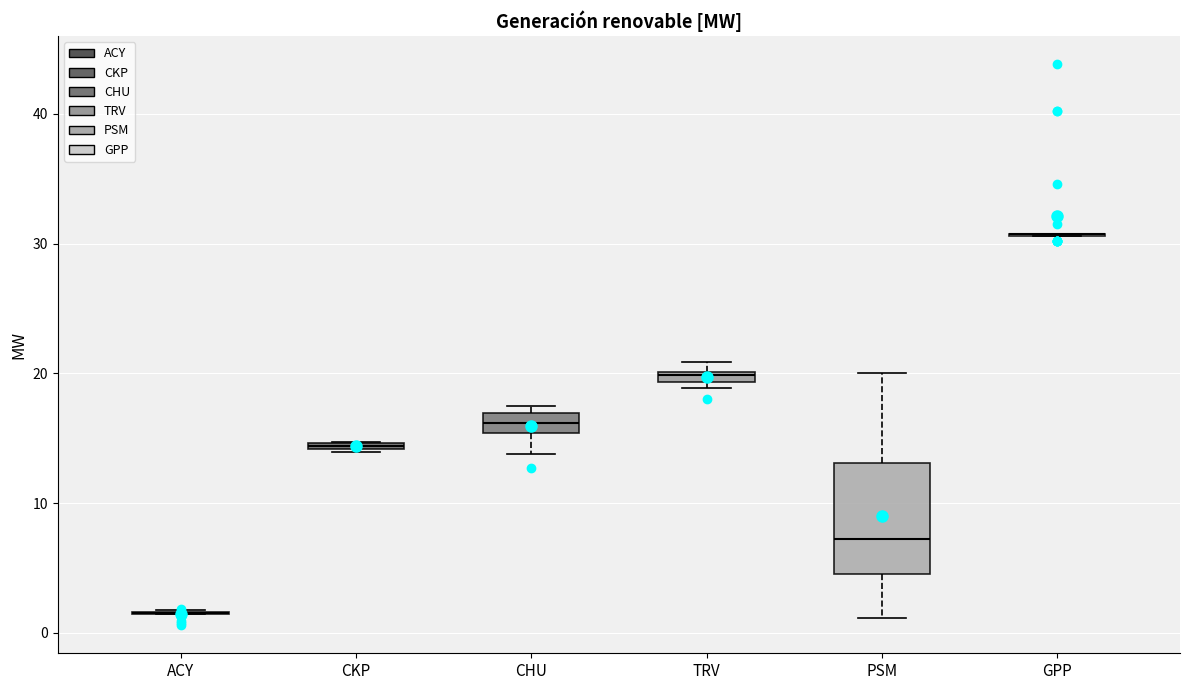

Comparing the boxes themselves (not the whiskers), which one is the tallest?

PSM